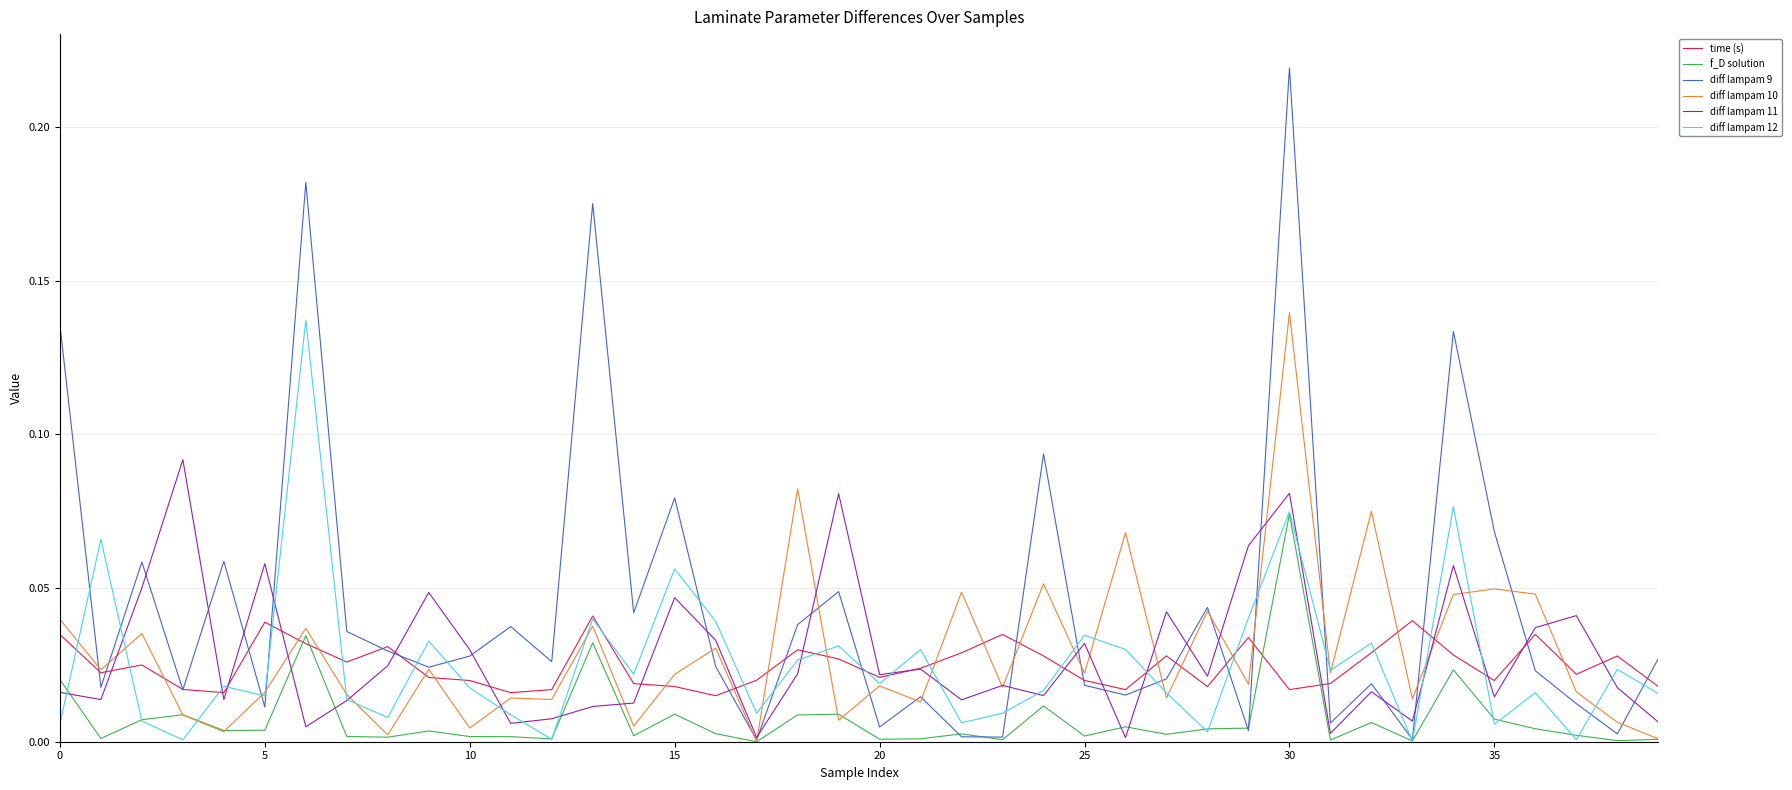

Which series has the largest total across all categories?

diff lampam 9